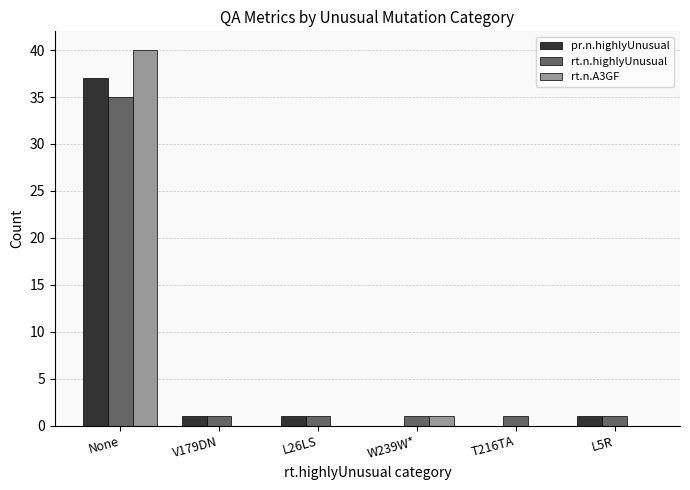

Is it true that rt.n.A3GF equals 19 at V179DN?

False